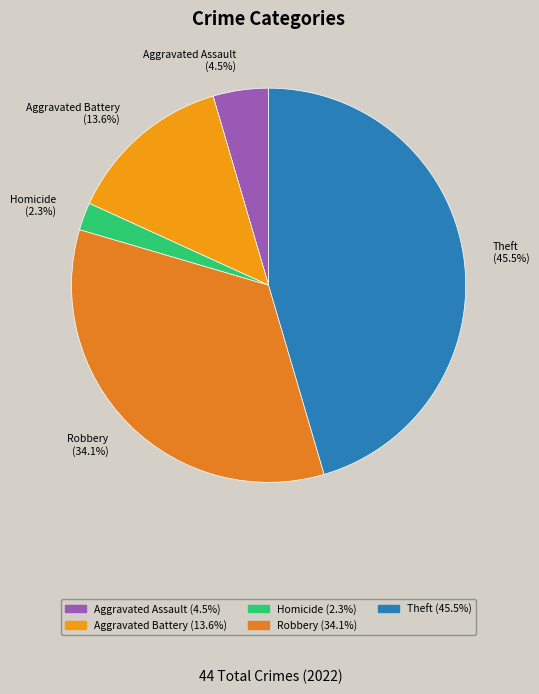

How many segments does this pie chart have?

5